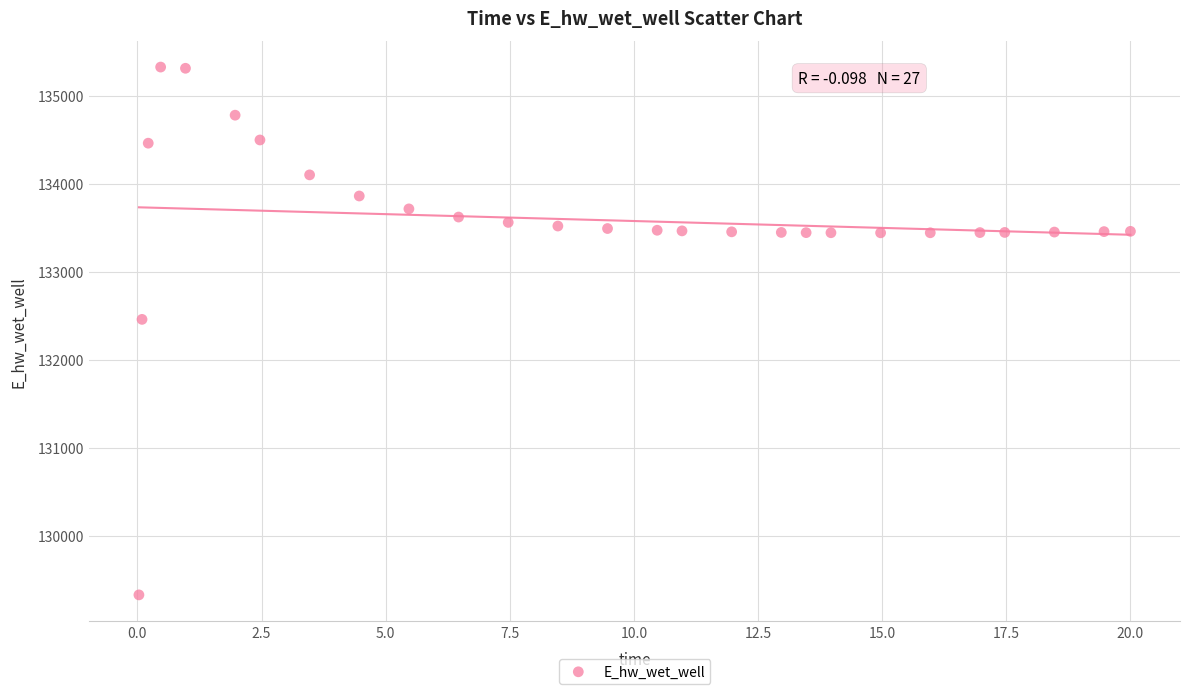

What Y value in the scatter plot is closest to 132327?

132458.8